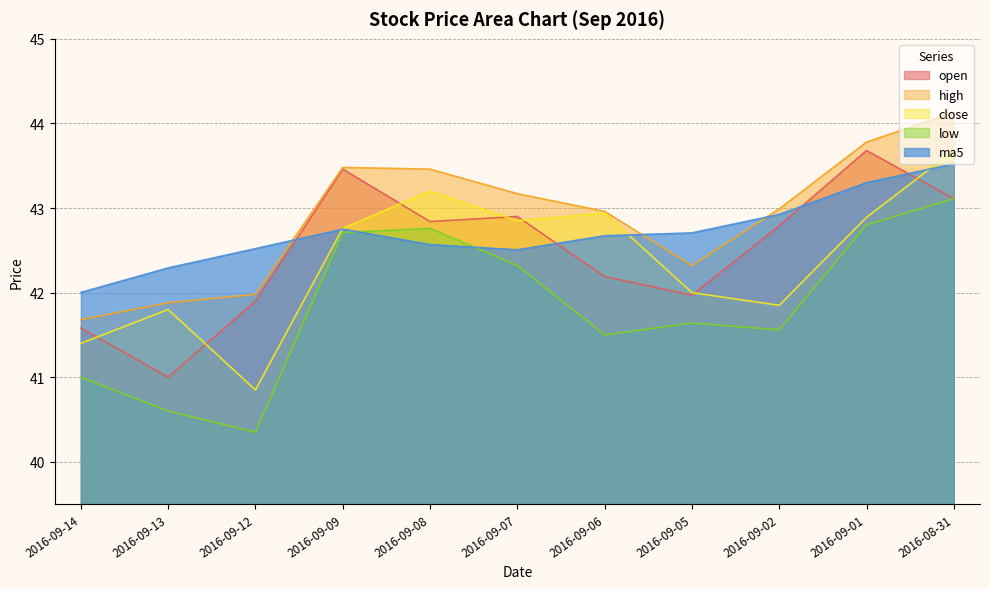

True or false: low and close intersect in this chart.

False